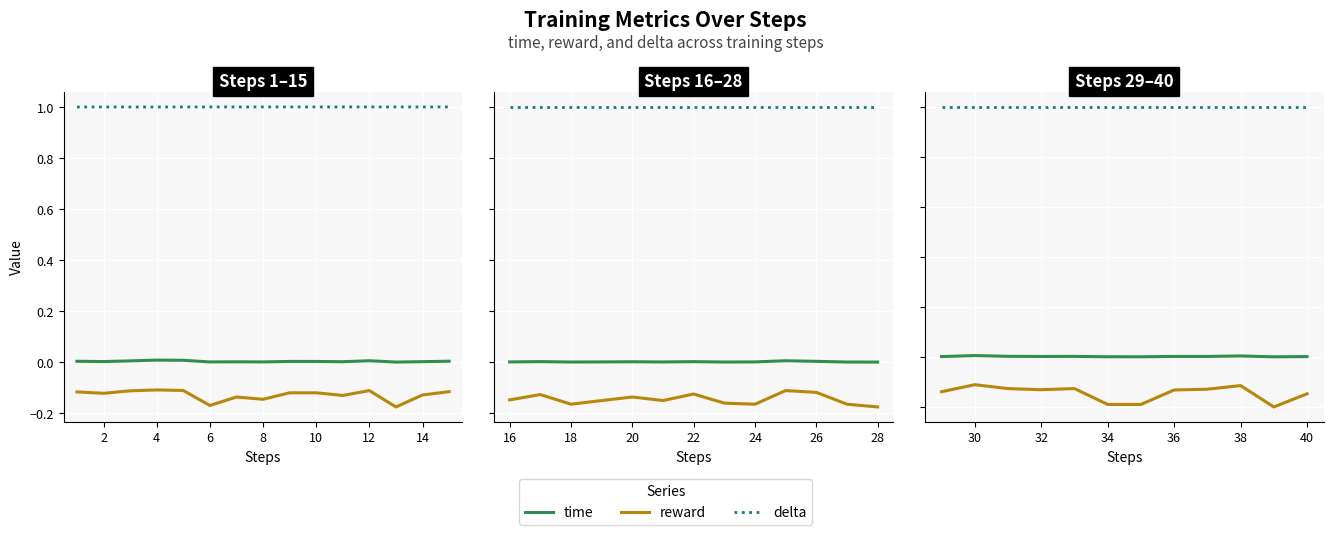

What is the highest value of the delta series?

1.0